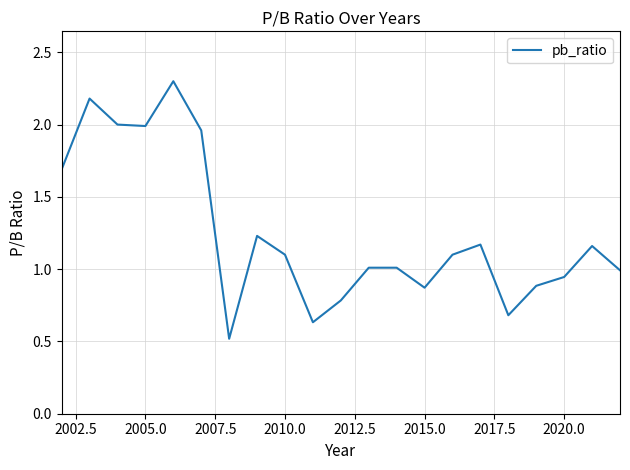

Count the number of categories in the chart.

21